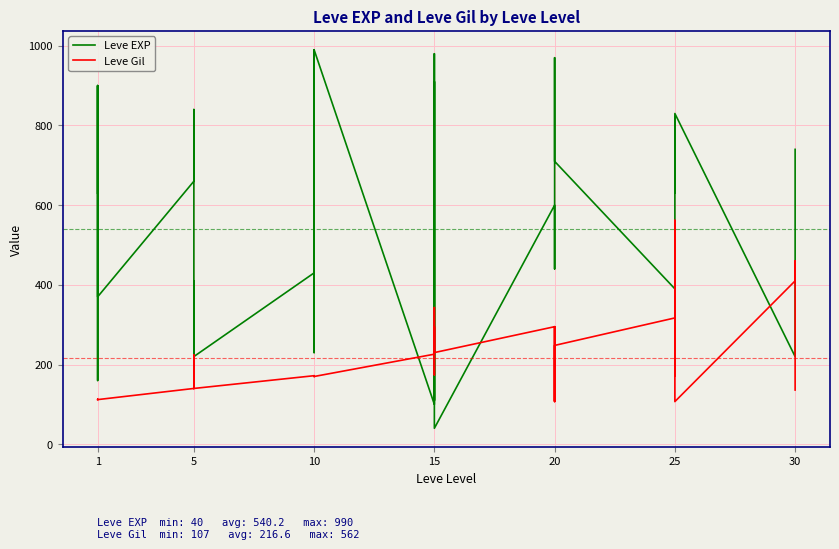

What is the value of the Leve EXP point at the 19th from the left?

100